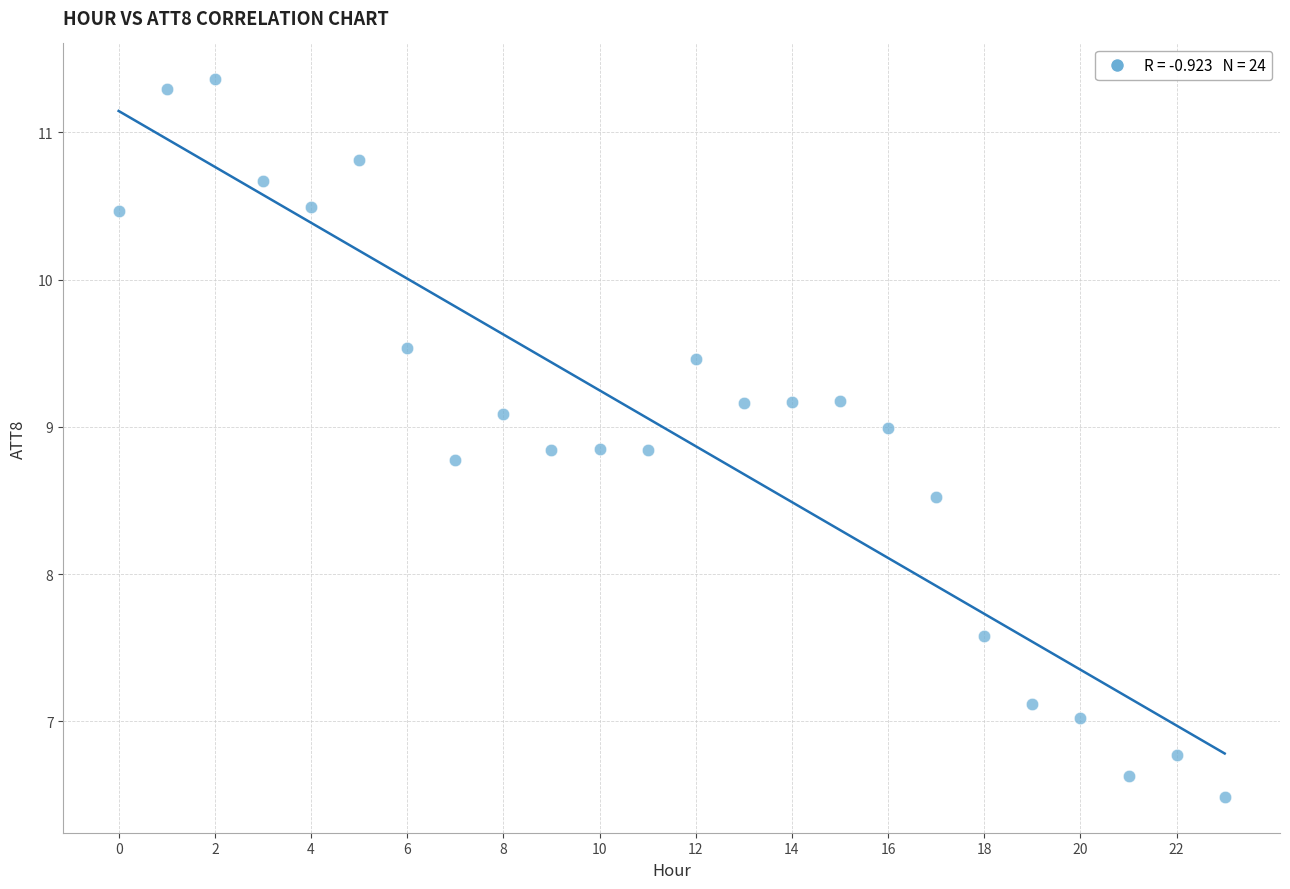

What is the range of Y values (max minus min)?

4.9